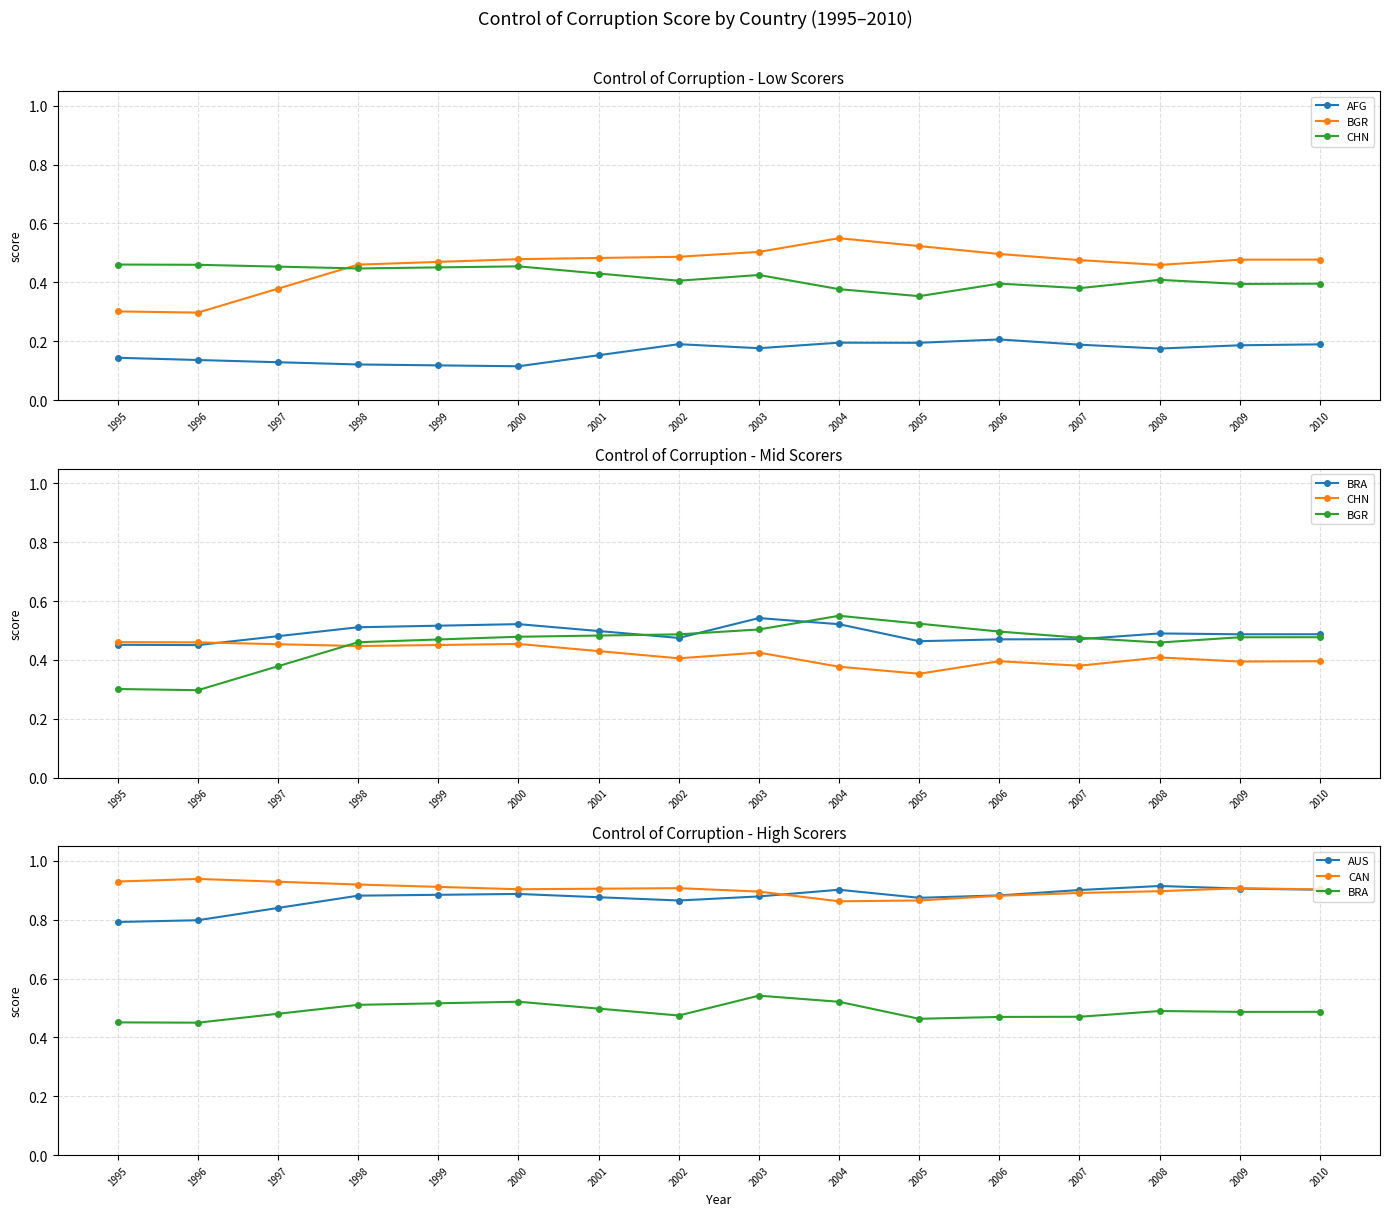

Does the chart display data point markers on the line(s)?

Yes